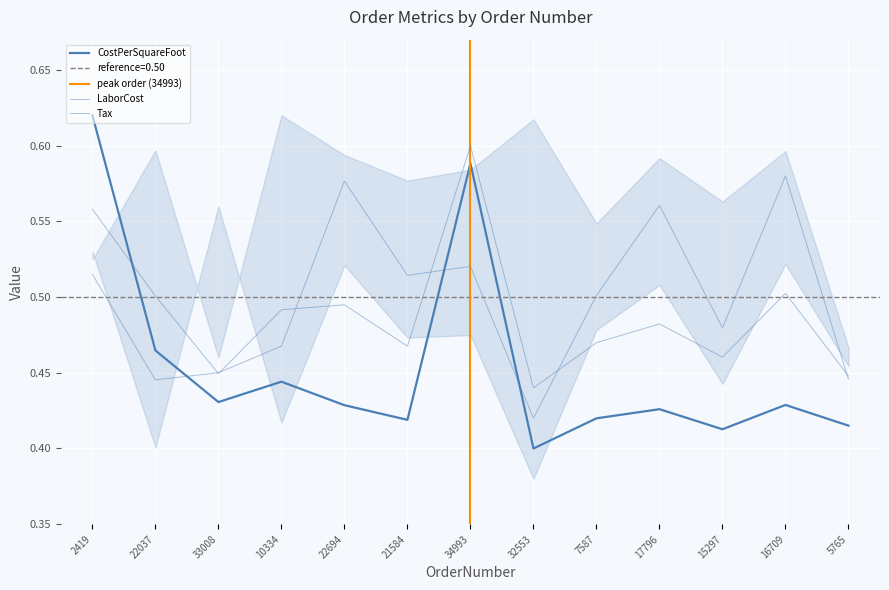

Rank the categories by CostPerSquareFoot value from lowest to highest.

32553, 15297, 5765, 21584, 7587, 17796, 22694, 16709, 33008, 10334, 22037, 34993, 2419